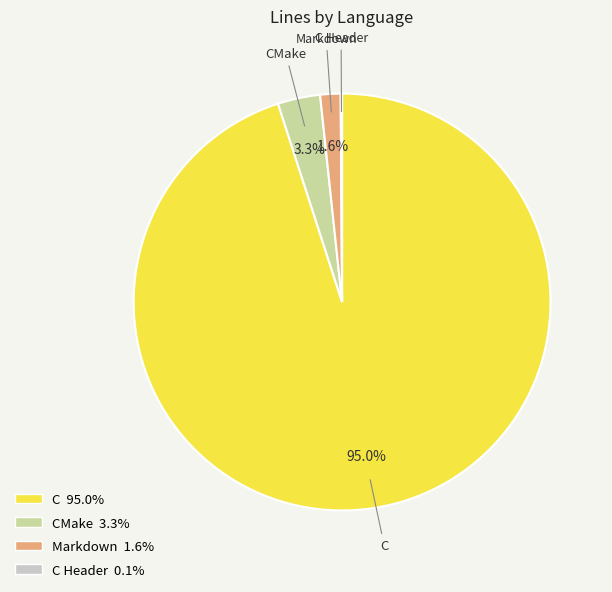

Does any single category account for the majority?

Yes